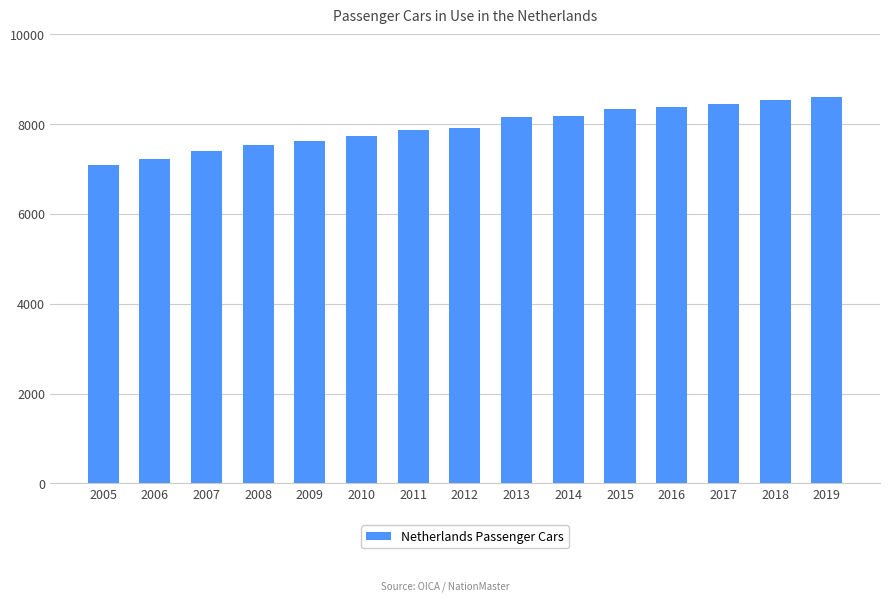

How many values exceed 7915?

8